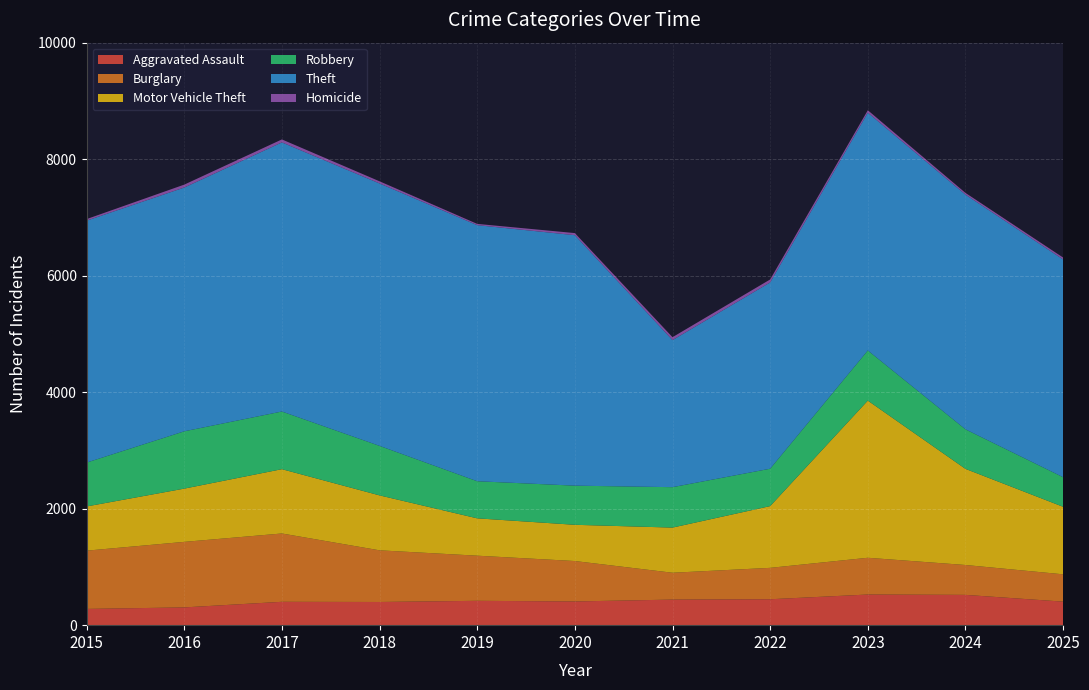

Reading right to left, extract all data points from this chart.

Aggravated Assault: 404	520	526	445	439	407	418	398	401	305	279
Burglary: 469	513	631	539	461	694	775	887	1173	1125	1000
Motor Vehicle Theft: 1159	1650	2698	1060	775	622	641	943	1104	914	759
Robbery: 508	679	861	642	694	672	637	850	990	984	753
Theft: 3738	4029	4082	3198	2525	4300	4396	4505	4620	4185	4153
Homicide: 33	30	42	51	50	36	22	37	51	50	27